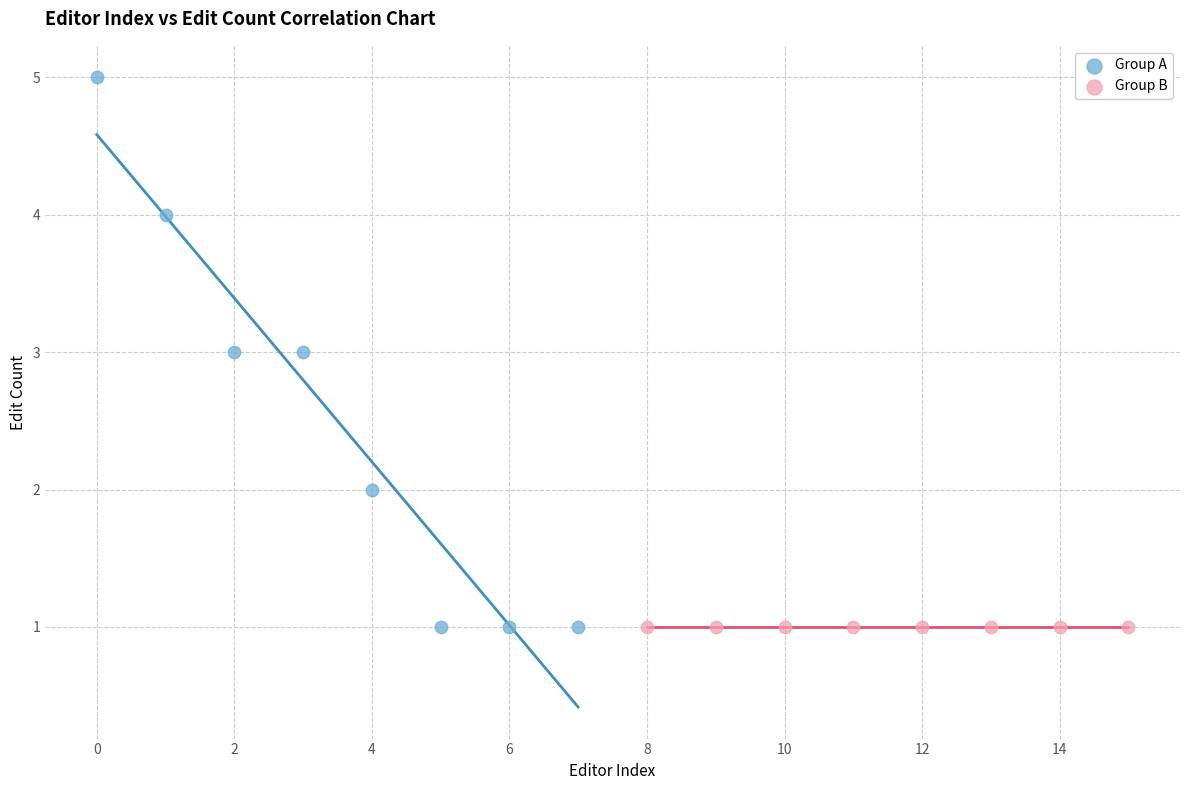

Which series contains the highest Y value?

Group A